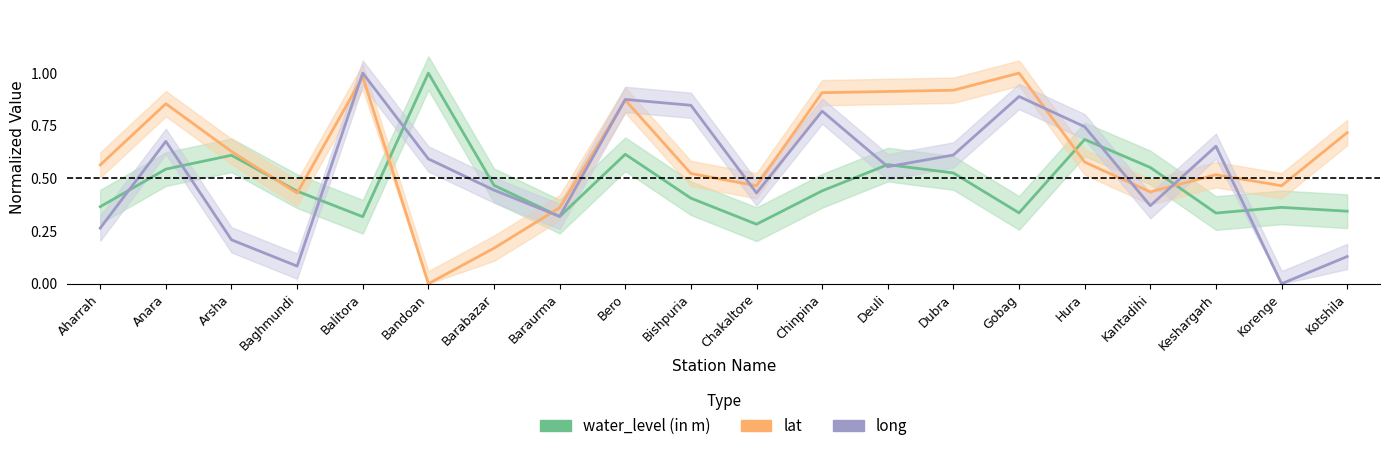

What is the greatest value displayed?

1.0